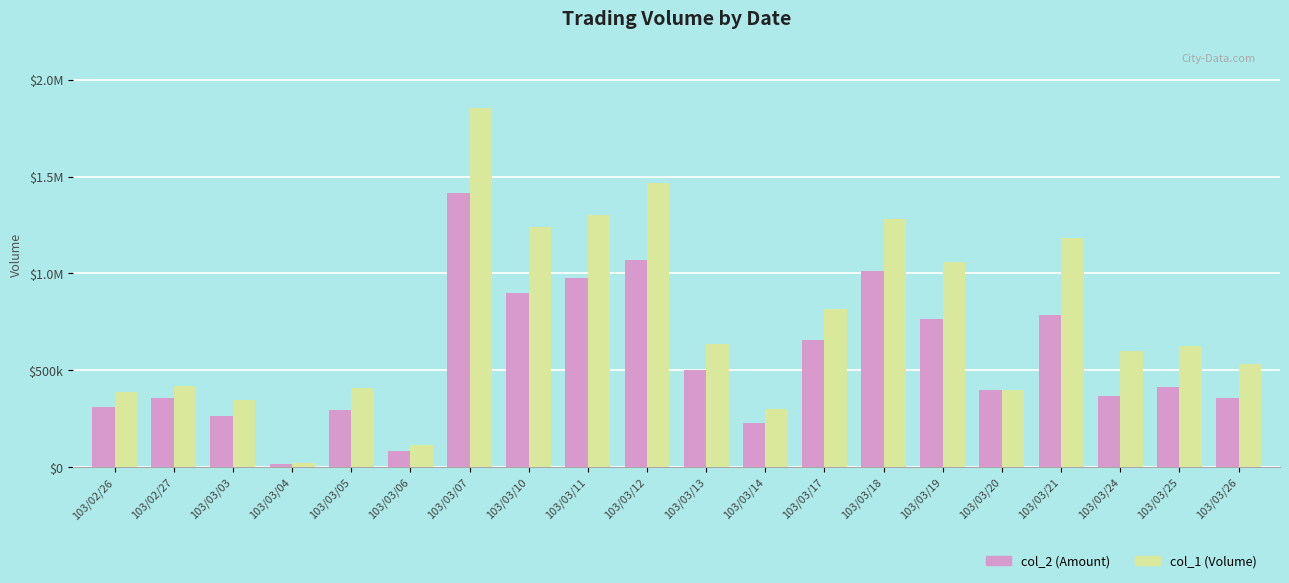

At 103/03/18, list the series in order from smallest to largest.

col_2 (Amount), col_1 (Volume)